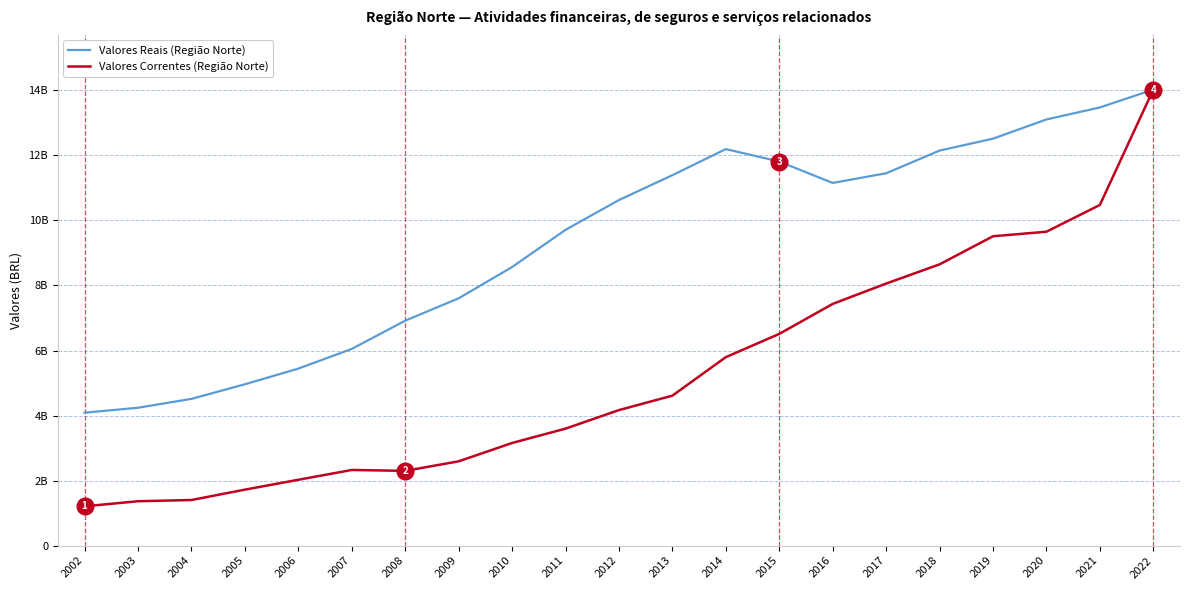

What is the difference between the Valores Correntes (Região Norte) values at 2012 and 2017?

3890368020.2